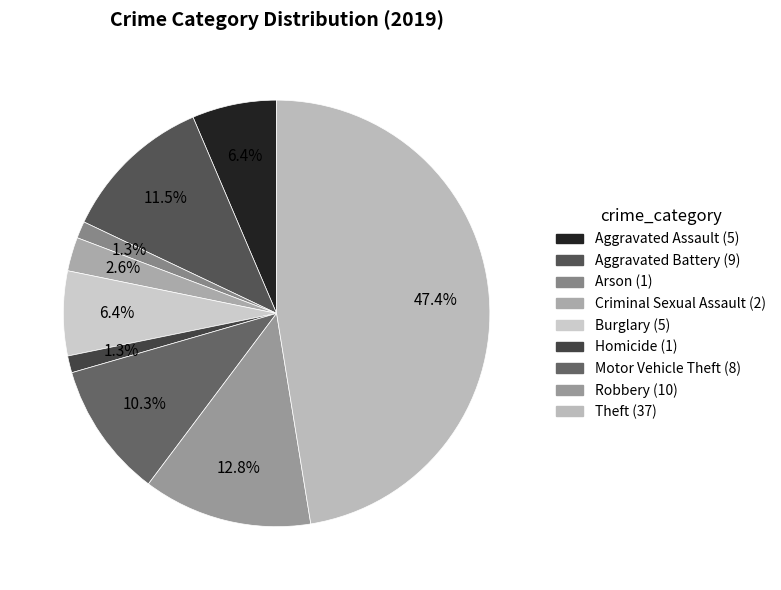

How many slices are in this pie chart?

9